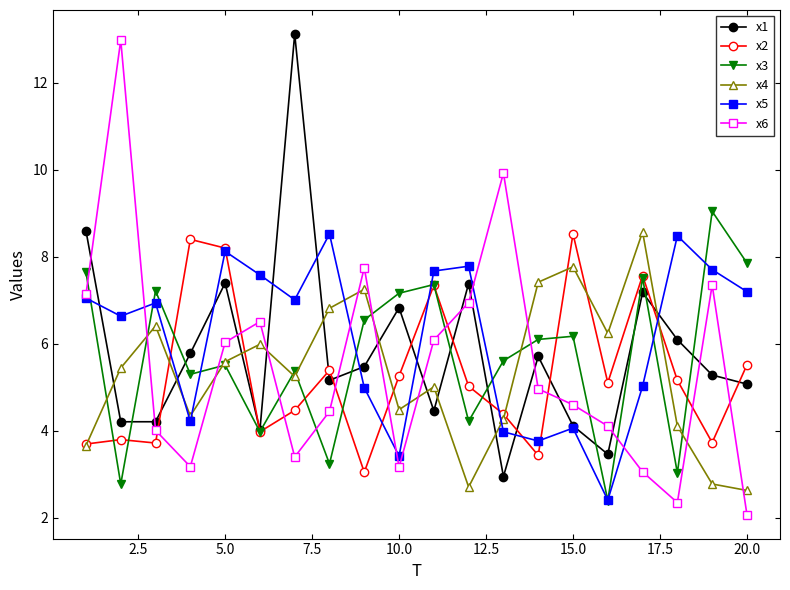

What is the value of the x3 point at the 8th from the left?

3.2